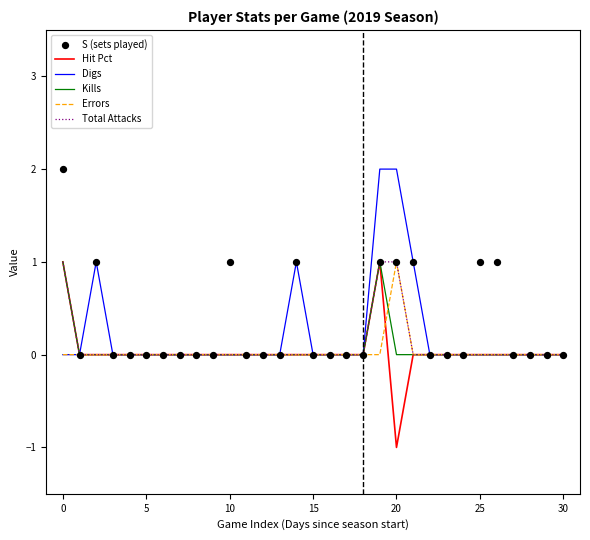

Which series has the largest total across all categories?

S (sets played)